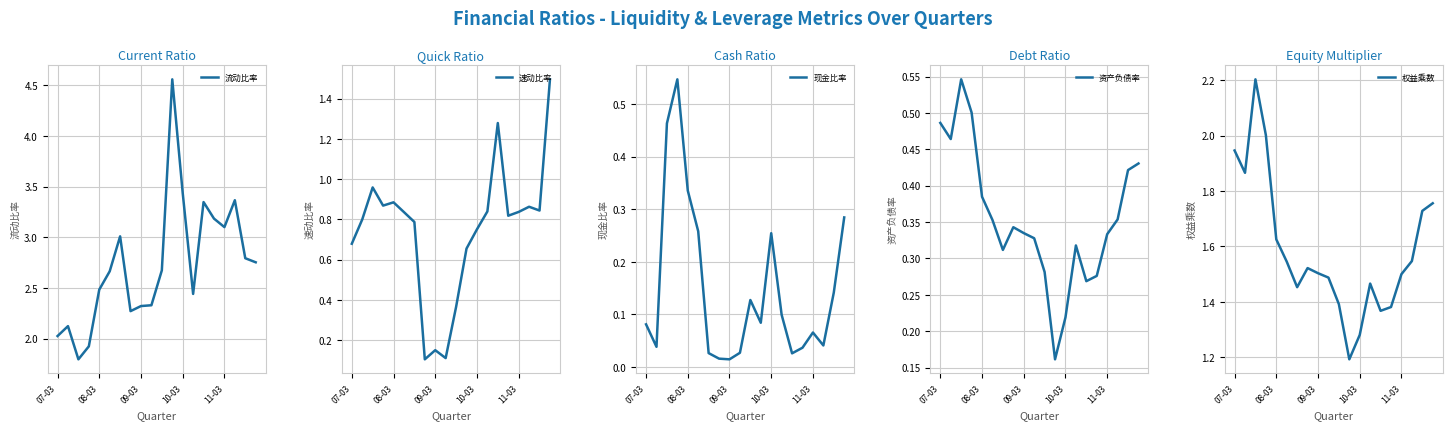

What is the label of the 15th point from the left?

14